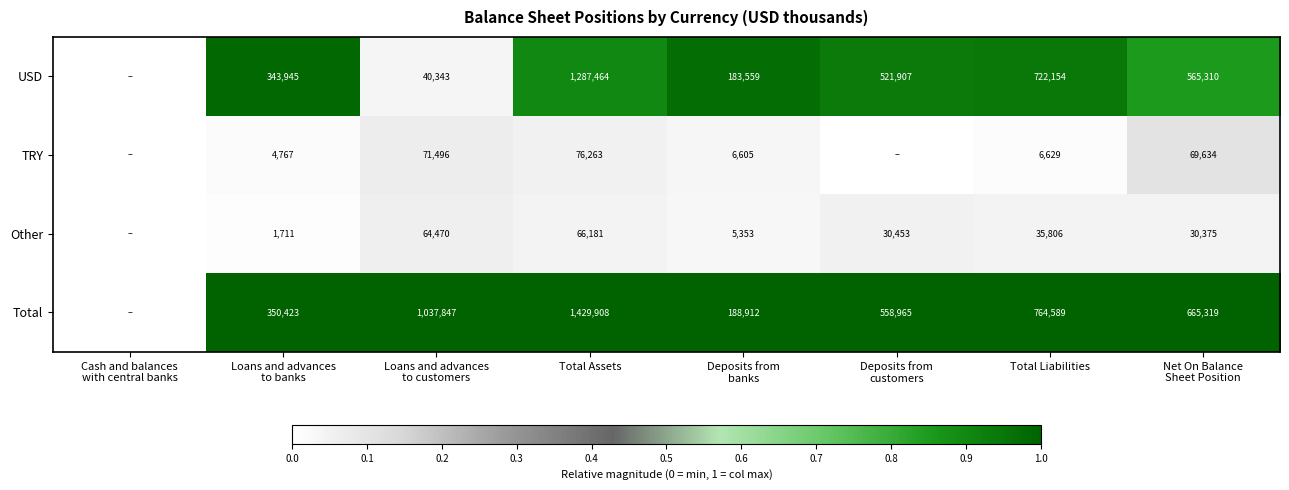

What is the sum of the Total values at Total Liabilities and Total Assets?

2194497